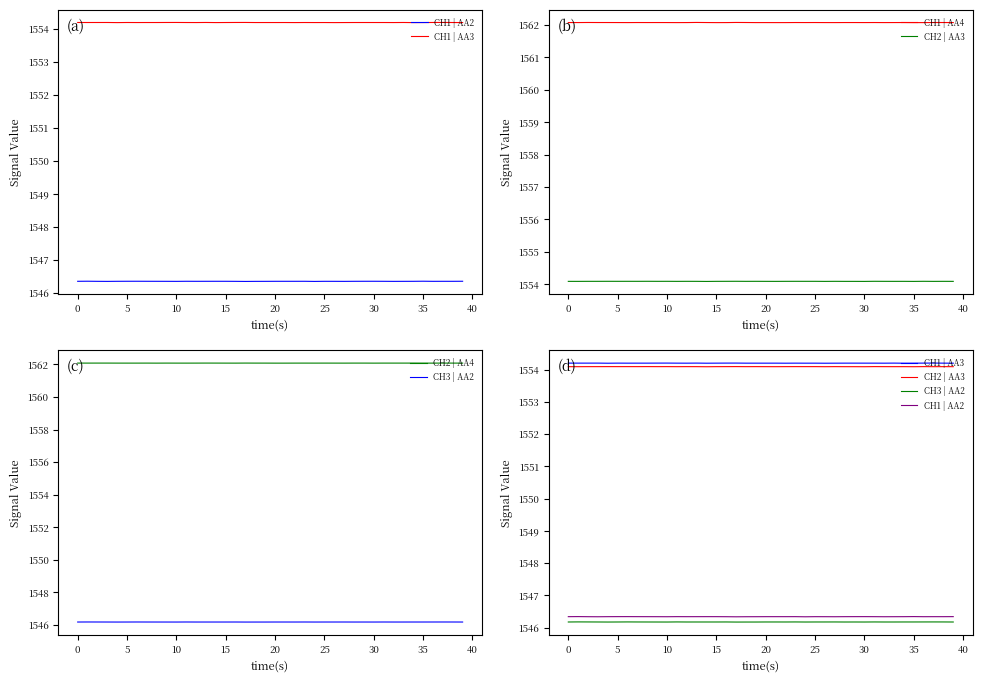

True or false: CH1 | AA2 has more than 0 interior local peaks.

True